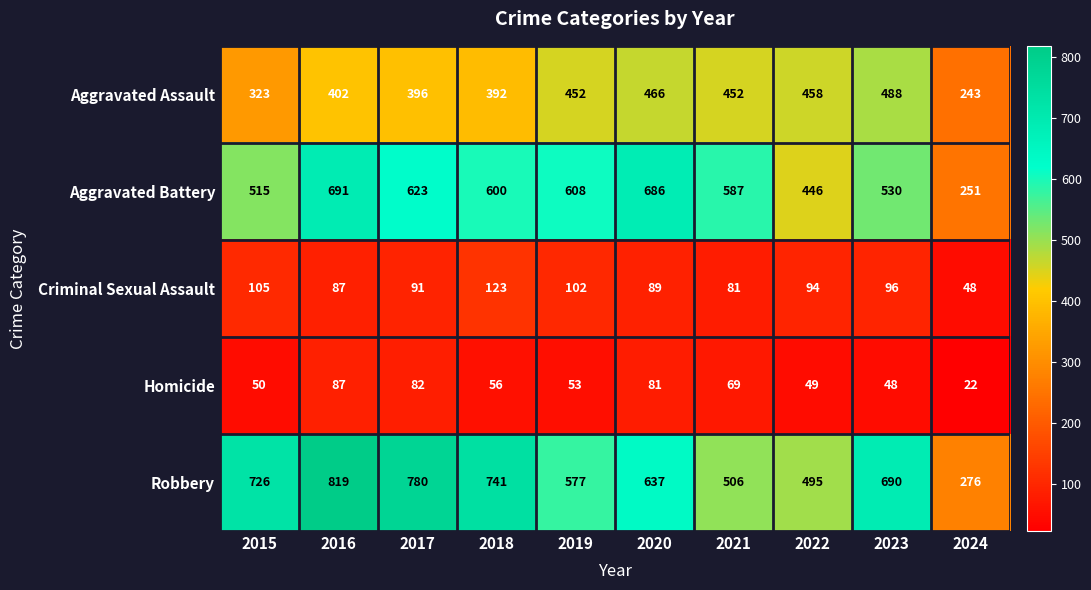

Which series changed the most between 2015 and 2017?

Aggravated Battery